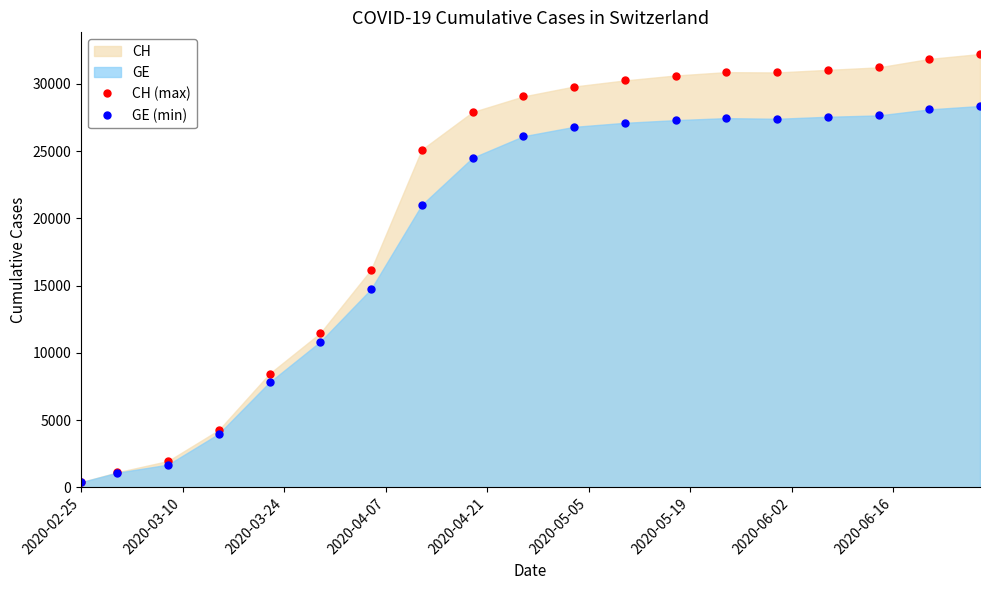

True or false: GE (min) and CH (max) intersect in this chart.

False